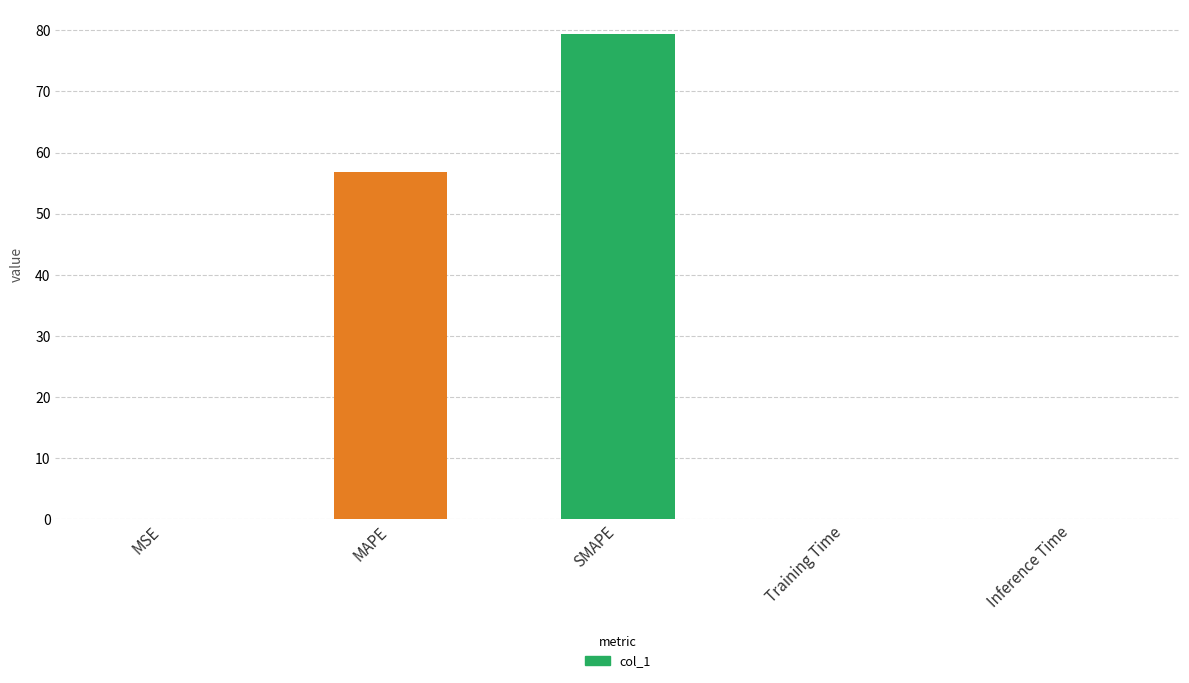

What is the sum of all values?

136.3